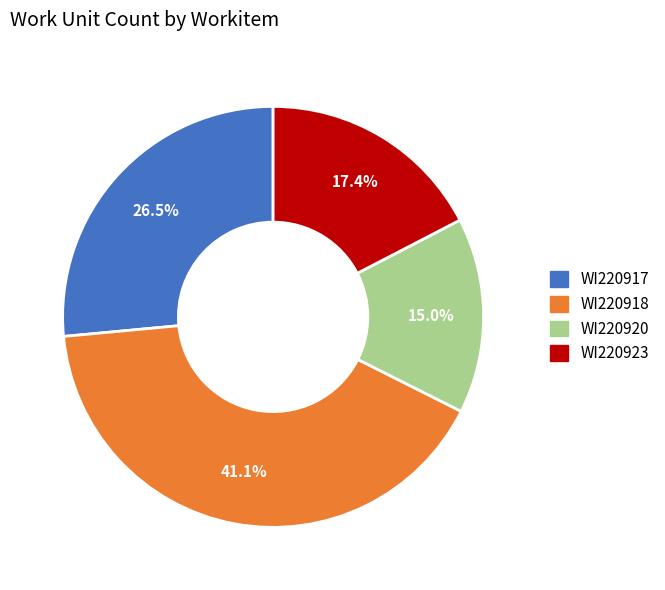

Is it true that WI220918 is 47% of the pie?

False